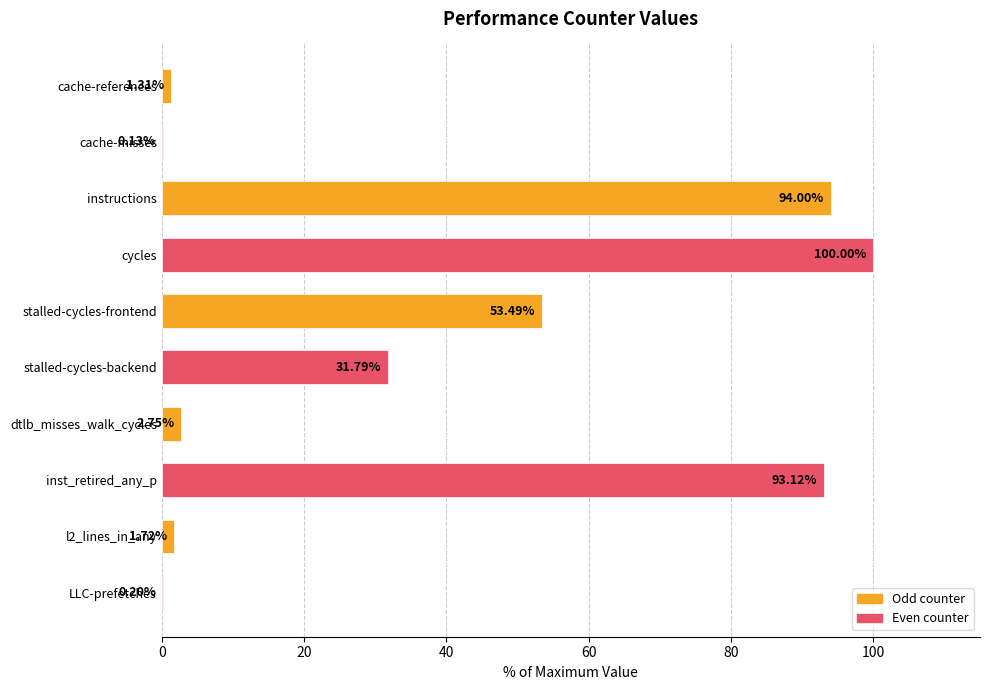

What is the sum of the values at cache-misses and instructions?

94.1